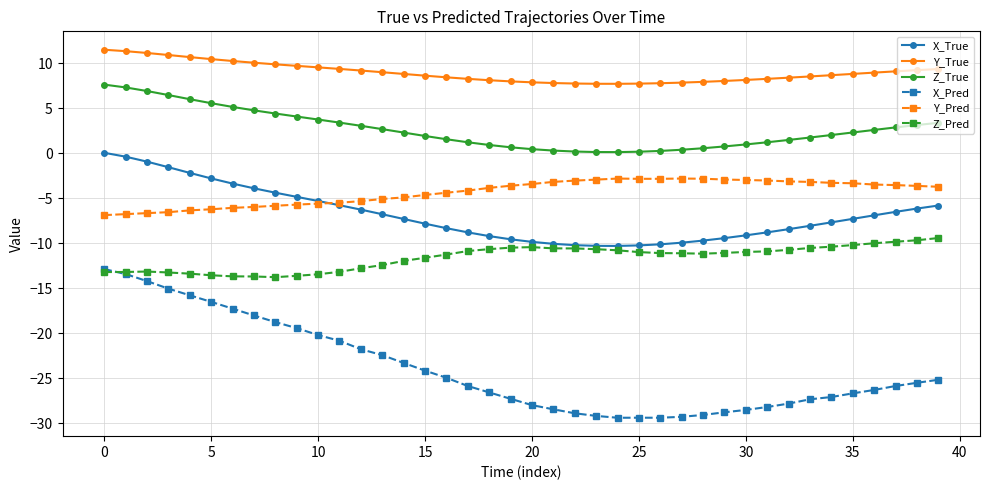

Which series has the largest range (max minus min)?

X_Pred